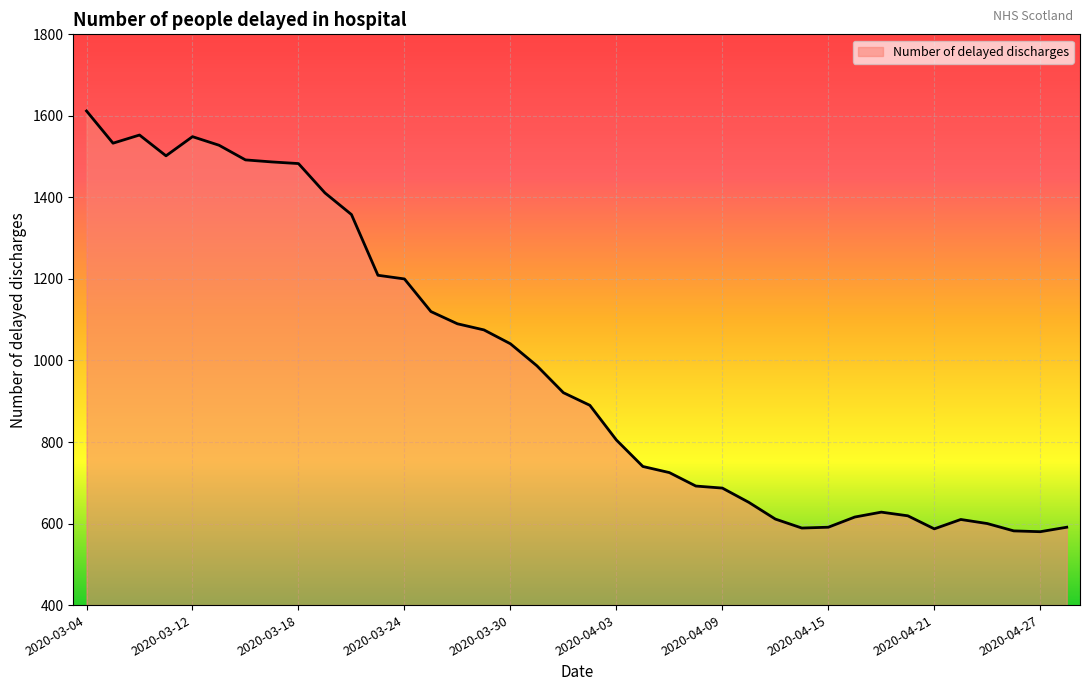

What is the minimum value shown in the chart?

580